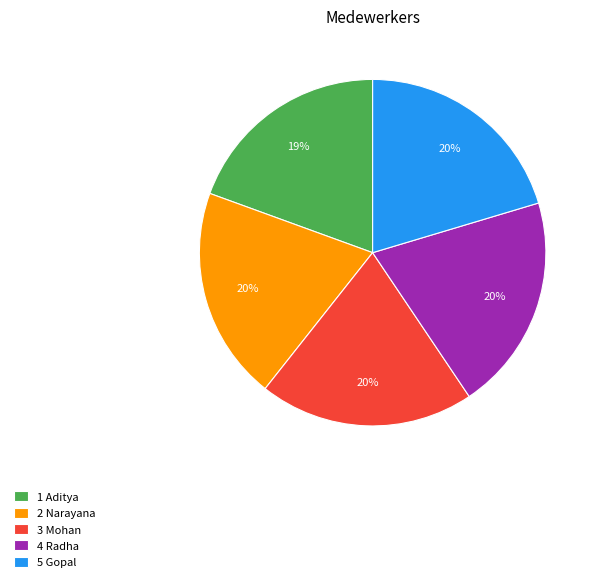

What percentage is the 2 Narayana slice, to the nearest percent?

20%